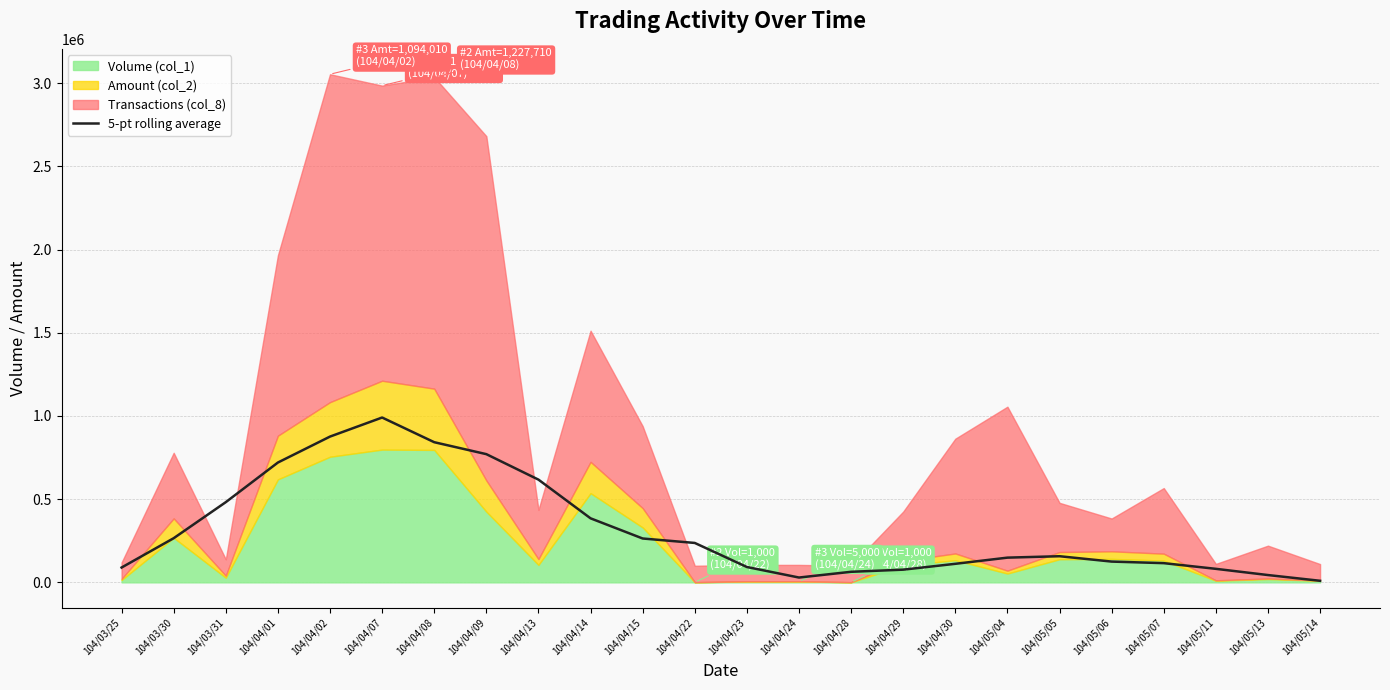

What is the difference between the second highest and second lowest values?

847159.0